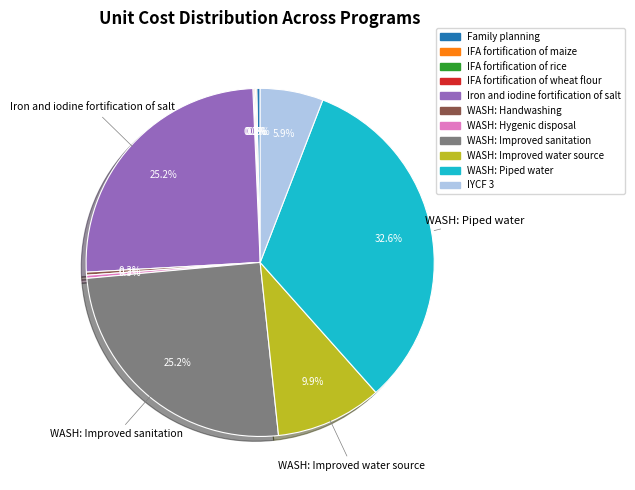

Between WASH: Improved sanitation and WASH: Improved water source, which is larger?

WASH: Improved sanitation